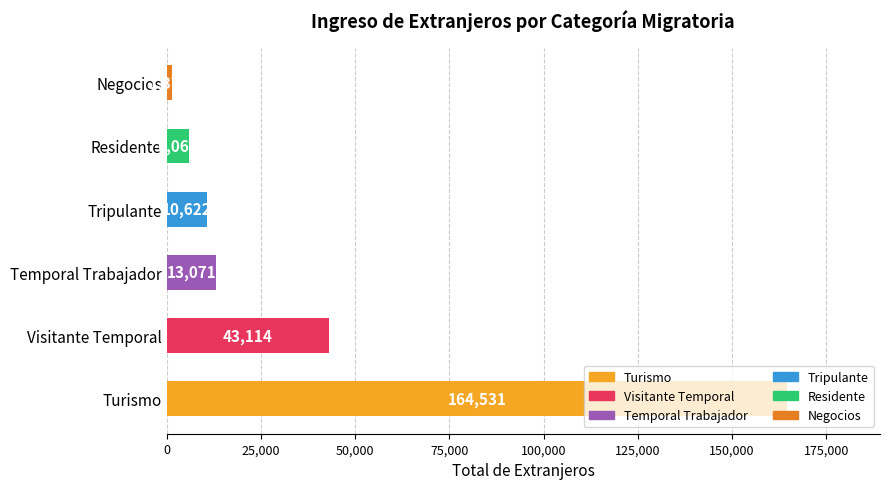

The value at Residente is 6063. True or false?

True